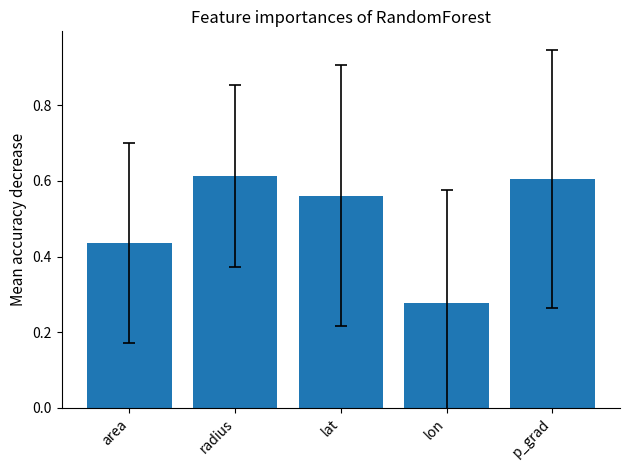

What is the label of the 5th bar from the left?

p_grad